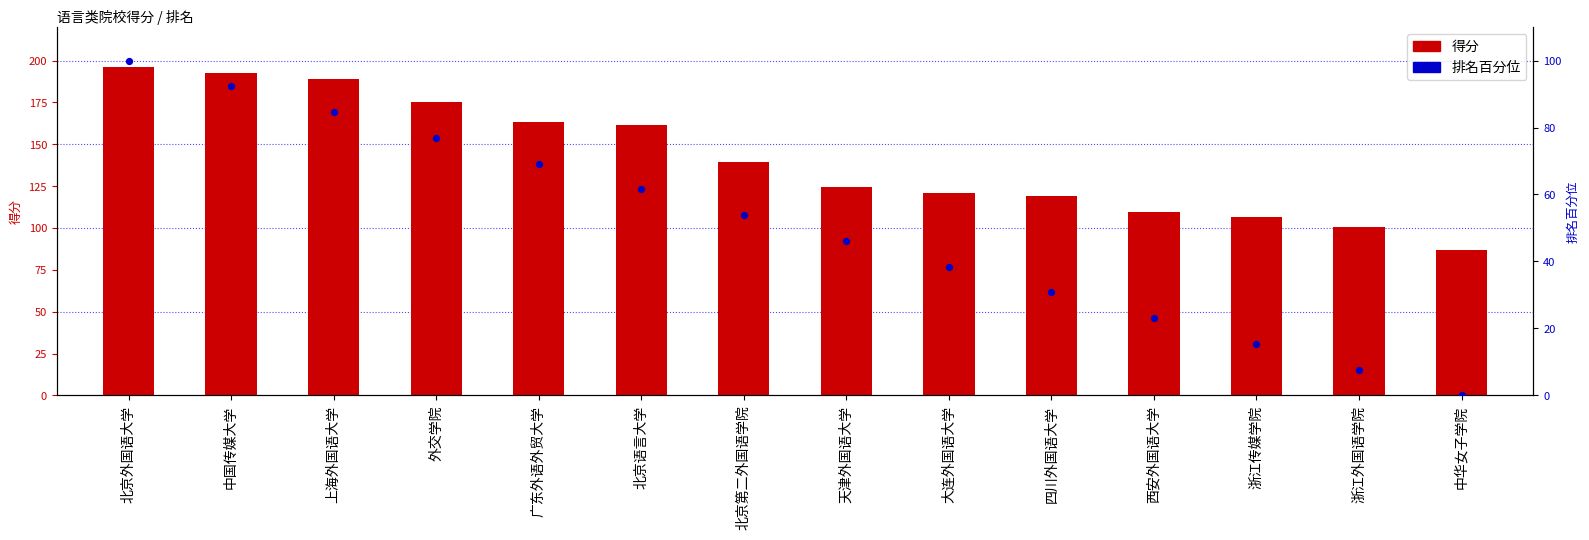

What is the total value across all series at 北京第二外国语学院?

193.5